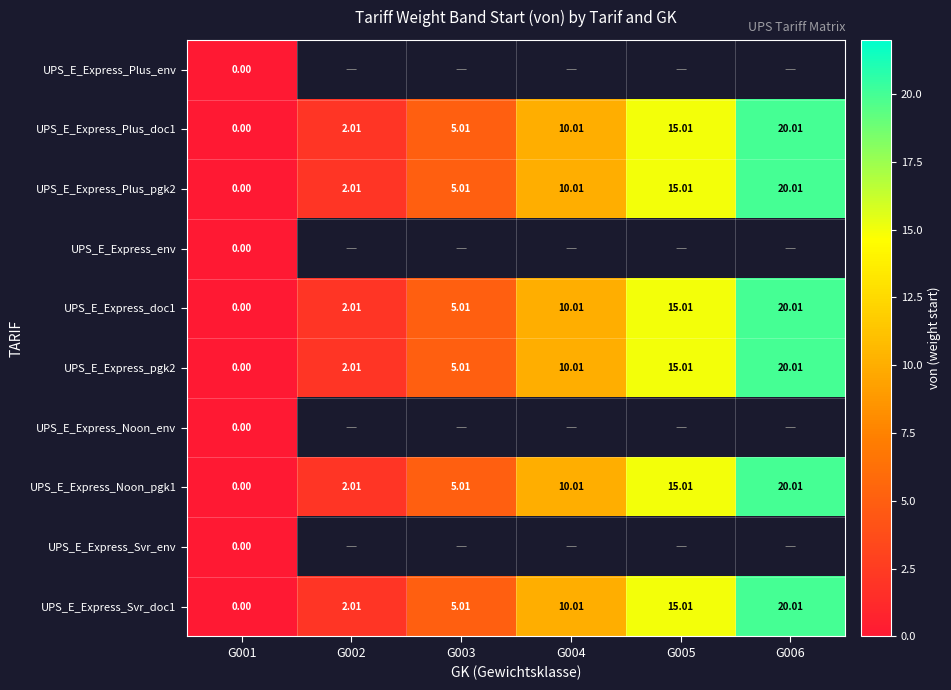

How many data points does each series have?

6